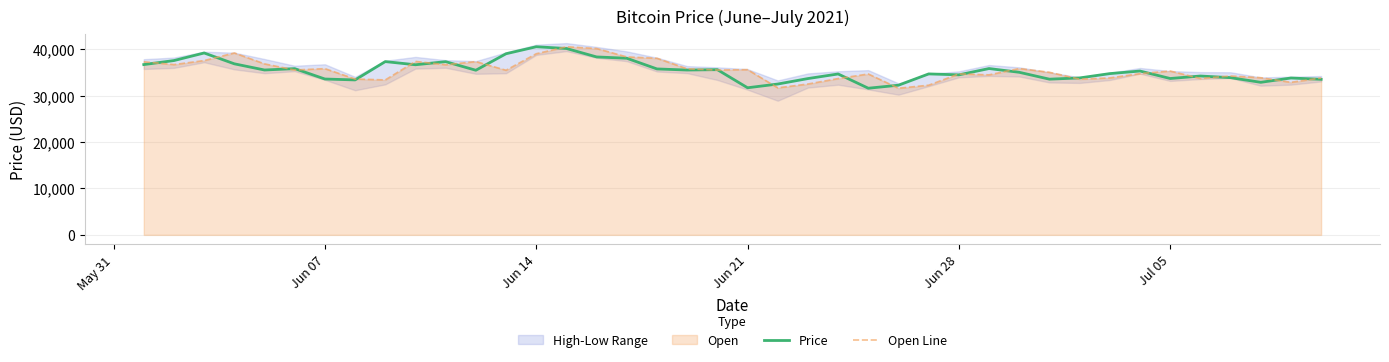

What is the difference between the maximum and minimum values in the Price series?

8935.4